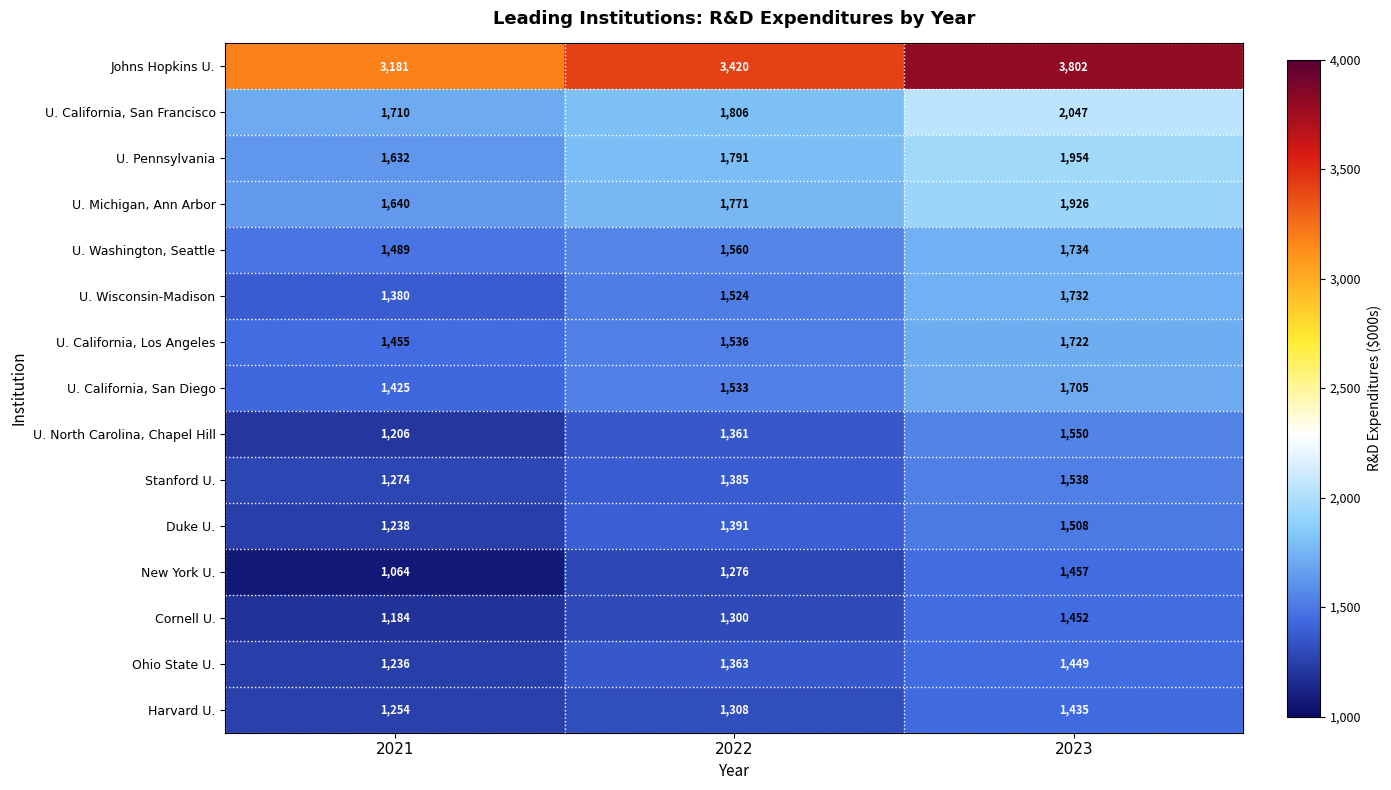

What is the difference between the highest and lowest values at 2023?

2367